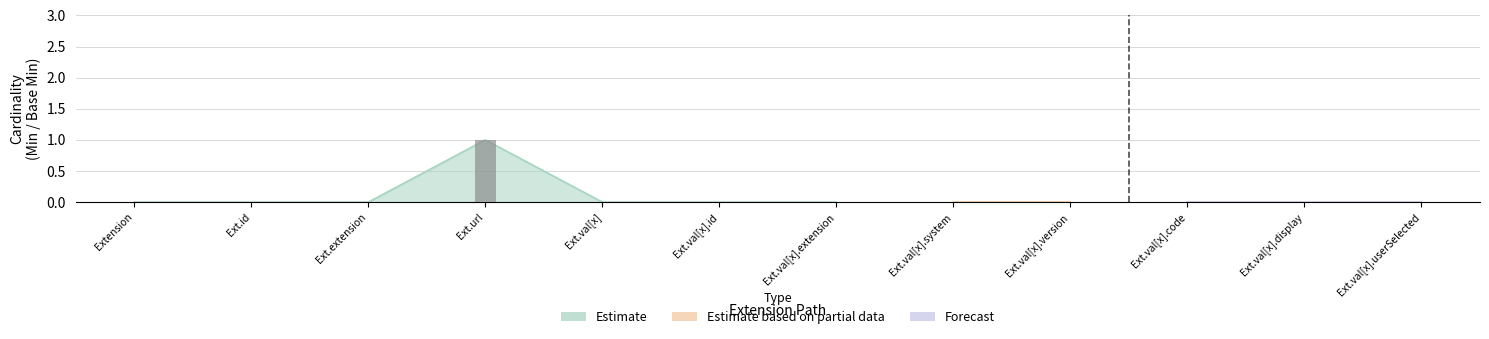

Between Extension and Extension.id, which series saw the biggest shift?

Forecast